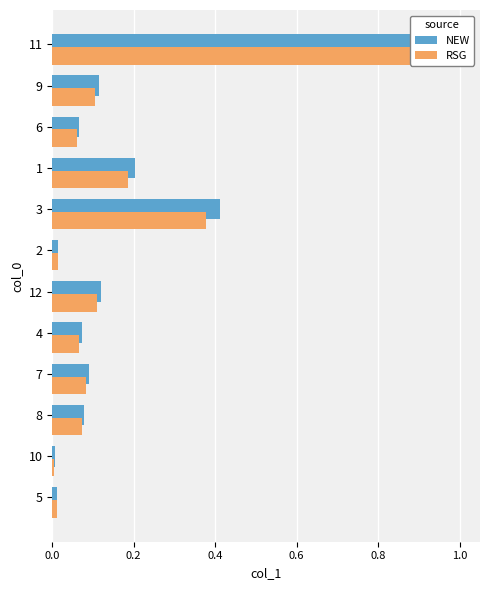

True or false: RSG has a value of 0.1 at 3.

False